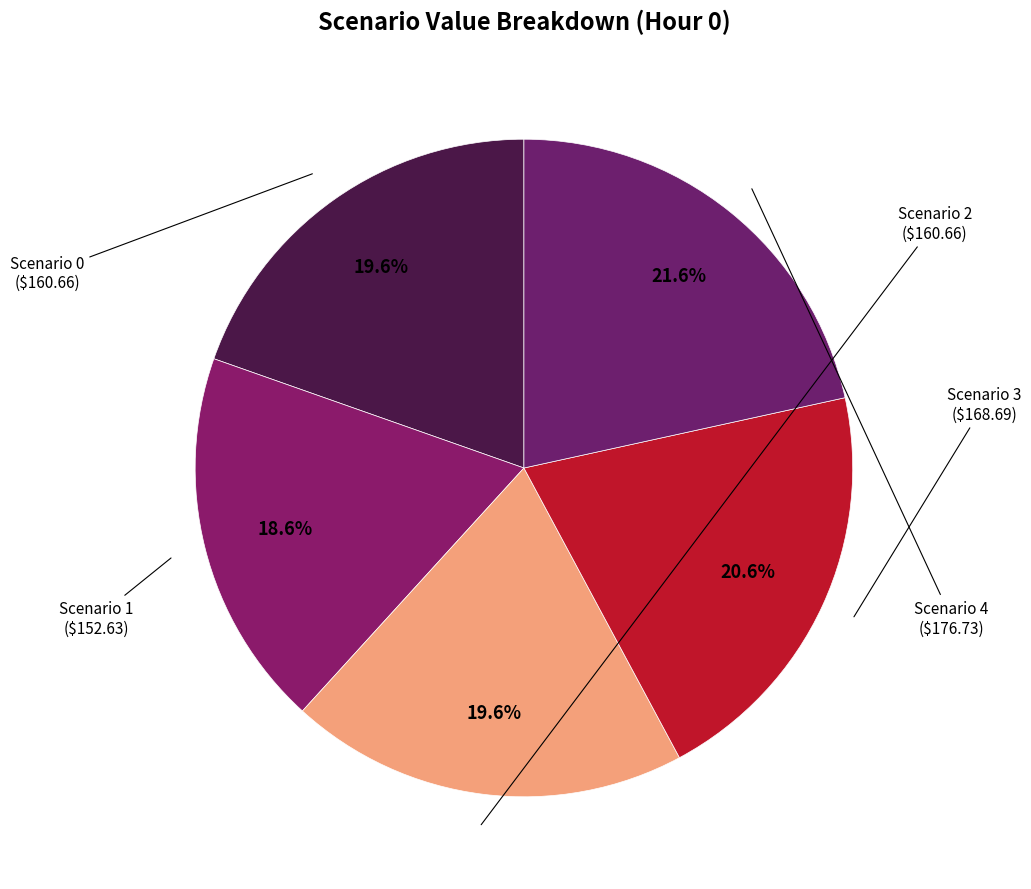

To the nearest percent, what is the difference between the Scenario 0 and Scenario 3 slice percentages?

1%